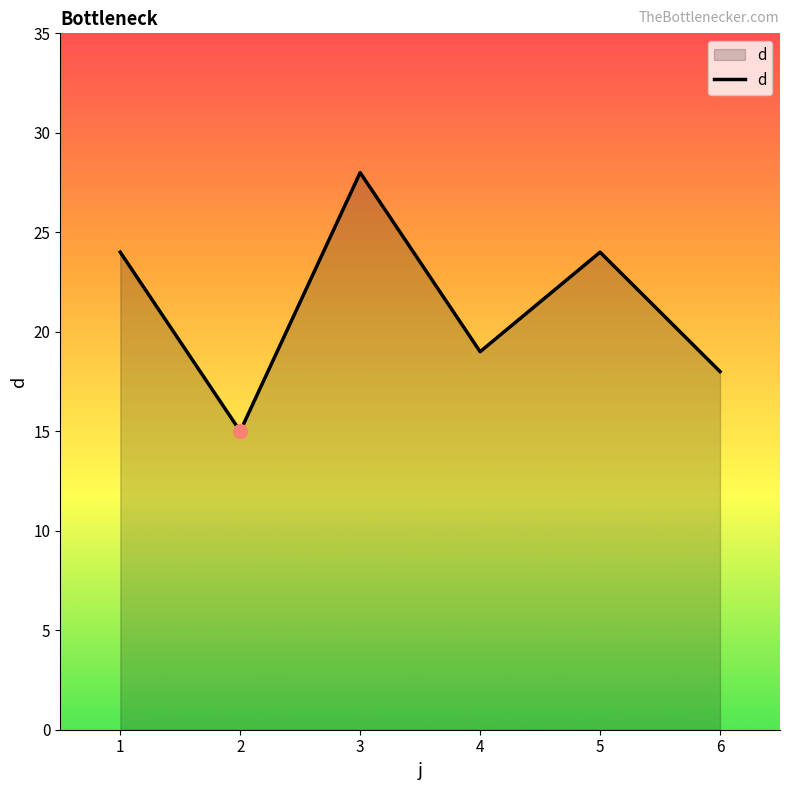

How many lines are shown in the chart?

1